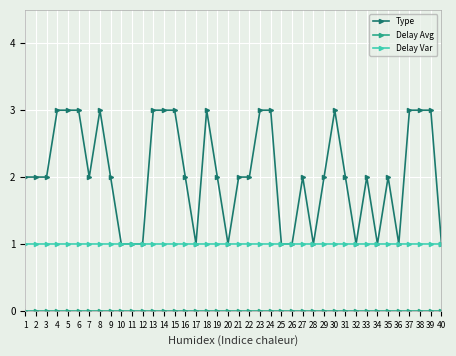

True or false: Delay Var has a value of 0 at 17.

False